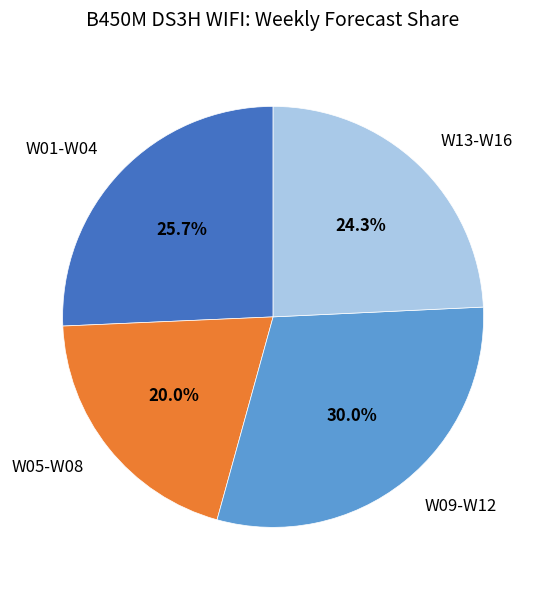

What is the ratio of the value at W13-W16 to the value at W09-W12?

0.8